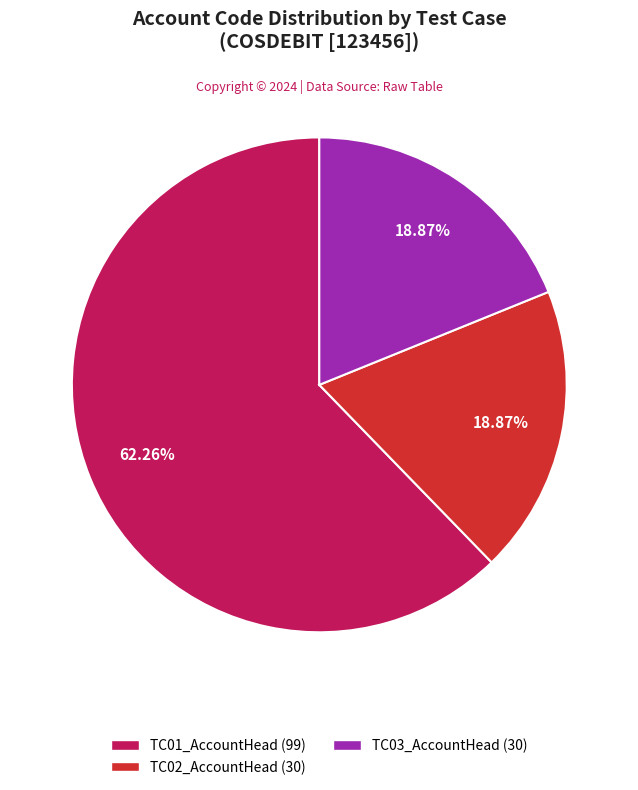

True or false: TC02_AccountHead accounts for 11% of the total.

False